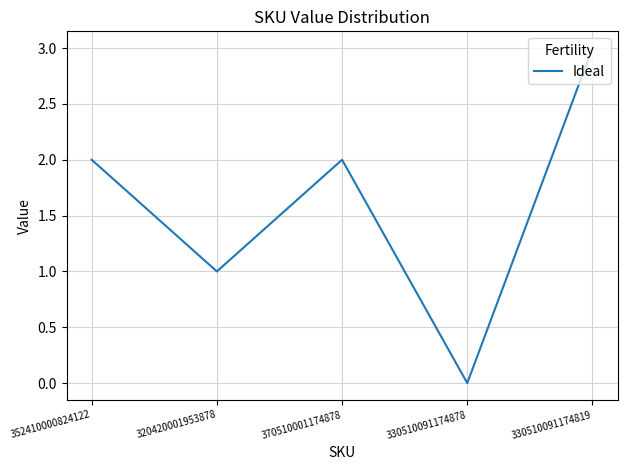

At which label is the value closest to 1?

320420001953878